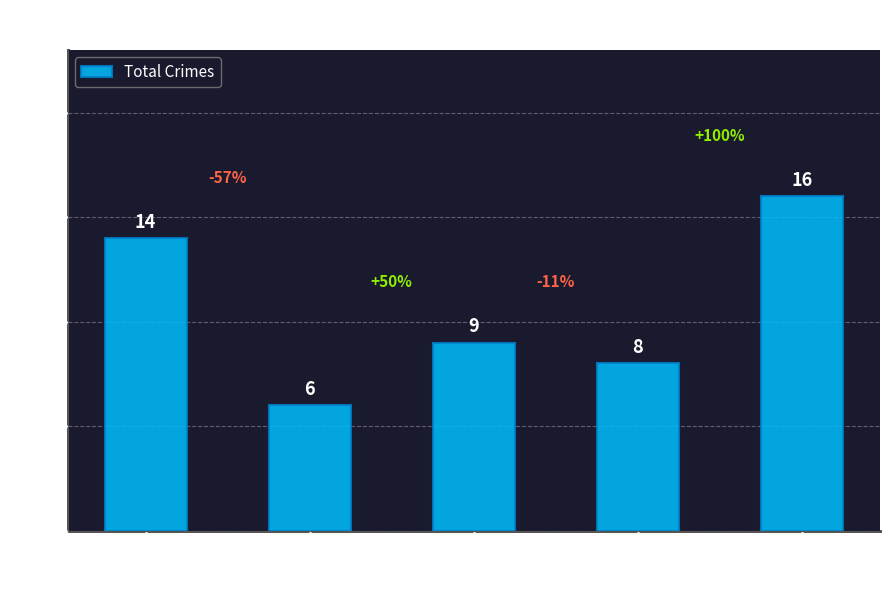

What is the difference between the values at 2021 and 2023?

8